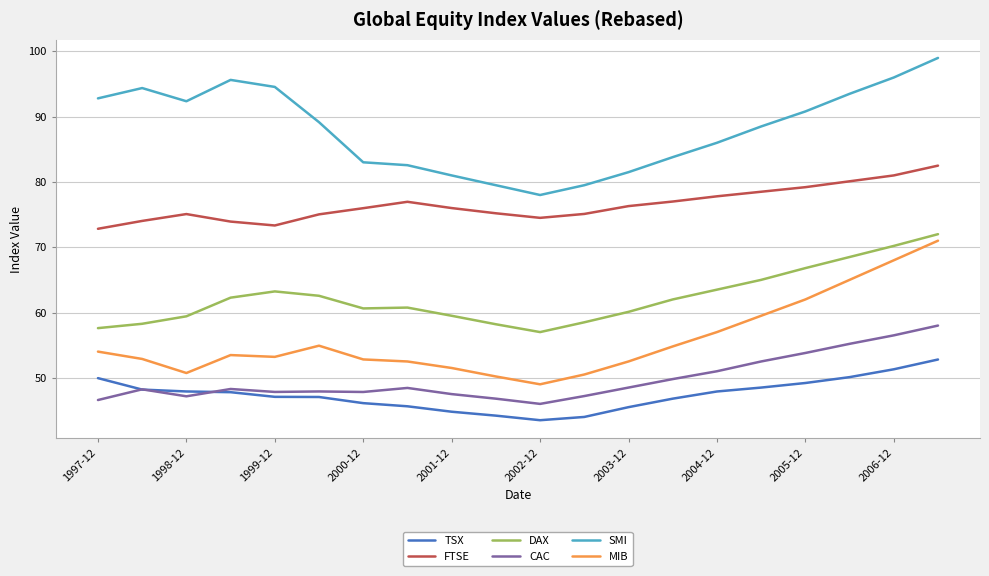

What is the greatest value displayed?

99.0